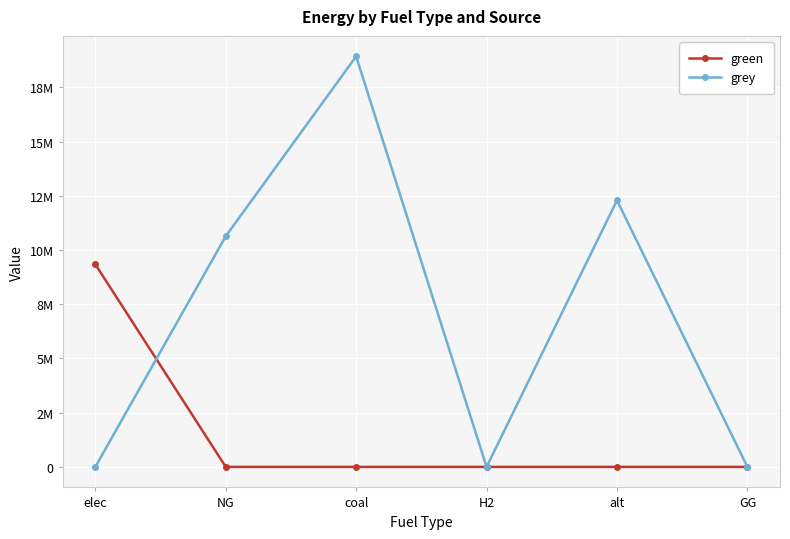

Reading right to left, list all the values displayed in this chart.

green: 0.0	0.0	0.0	0.0	0.0	9340137.1
grey: 0.0	12288253.3	0.0	18922657.3	10632587.5	0.0